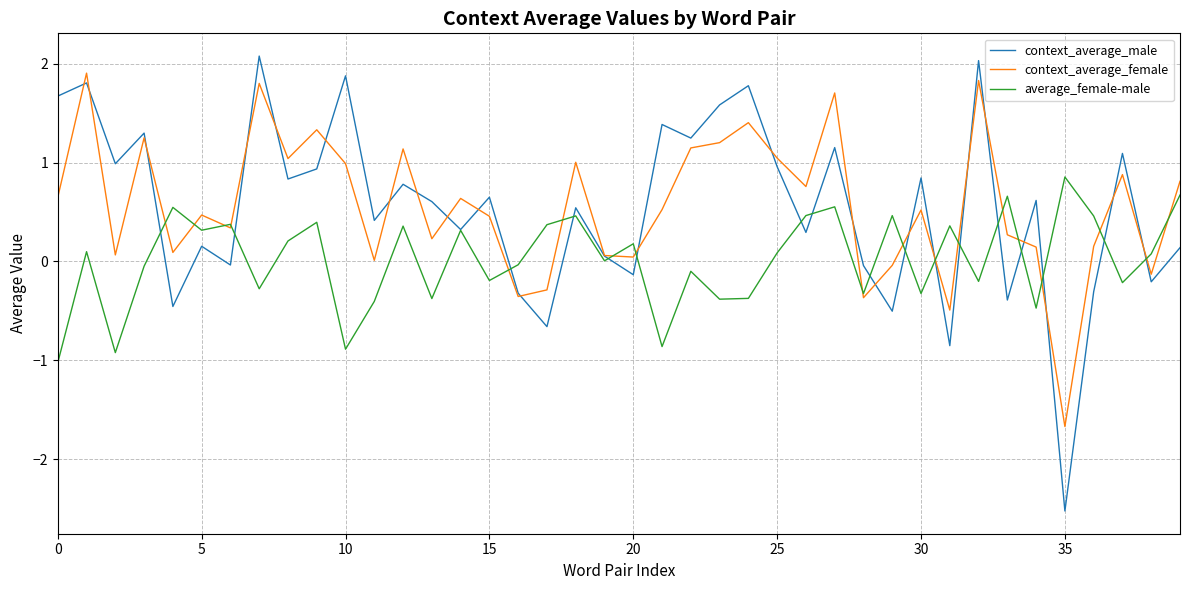

What is the minimum value for context_average_female?

-1.7